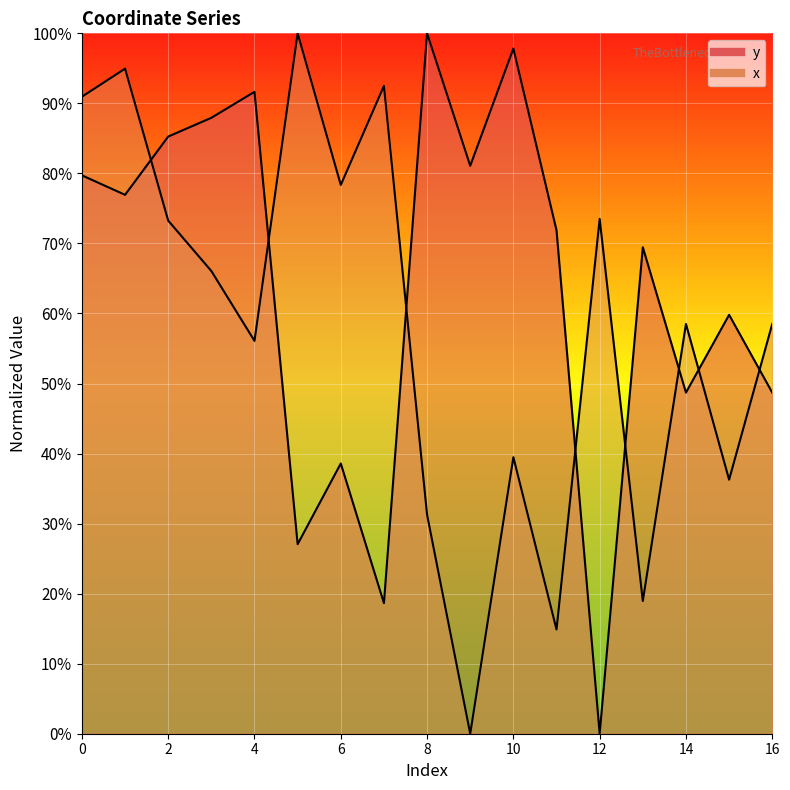

Reading left to right, list all the values displayed in this chart.

y: 79.7	76.9	85.3	87.9	91.7	27.1	38.6	18.6	100.0	81.1	97.8	71.9	0.0	69.5	48.7	59.8	48.7
x: 90.9	95.0	73.3	66.1	56.1	100.0	78.4	92.5	31.3	0.0	39.5	14.9	73.5	18.9	58.5	36.3	58.5